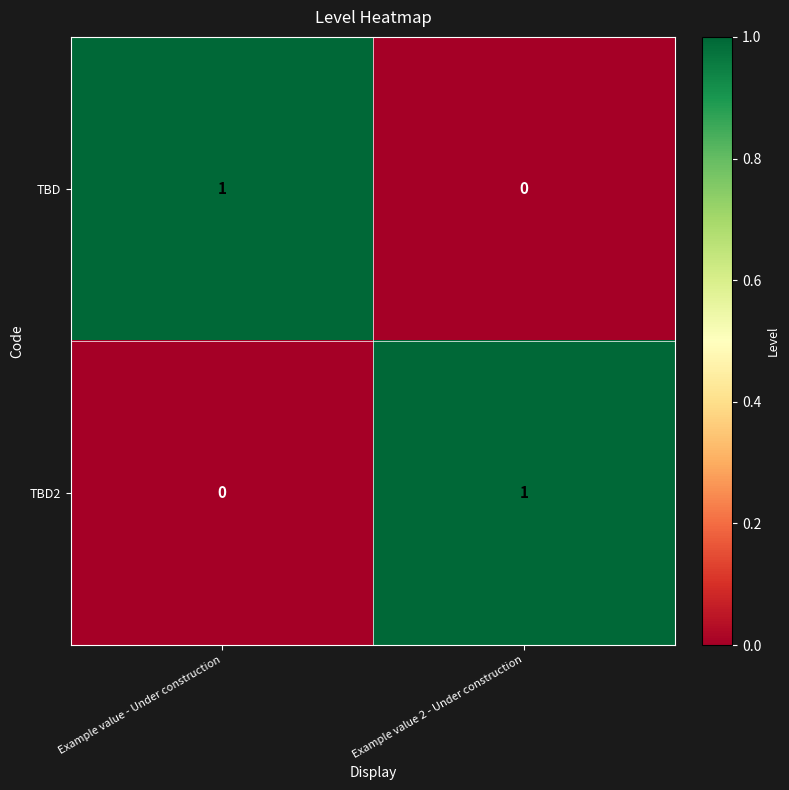

List the labels in order of TBD2 value, smallest first.

Example value - Under construction, Example value 2 - Under construction